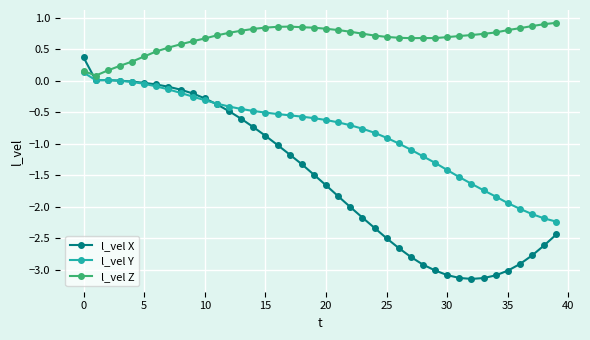

Does the chart display data point markers on the line(s)?

Yes